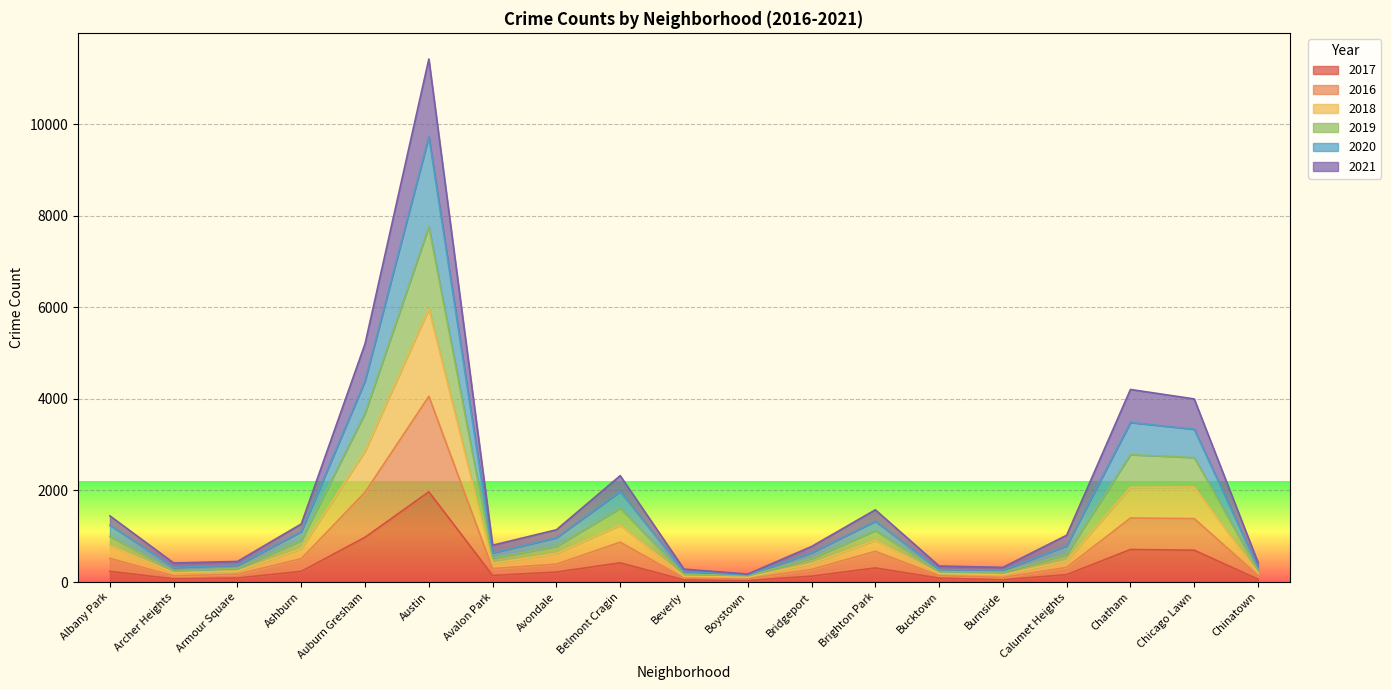

Read the 2017 value at Armour Square, to the nearest 10.

90